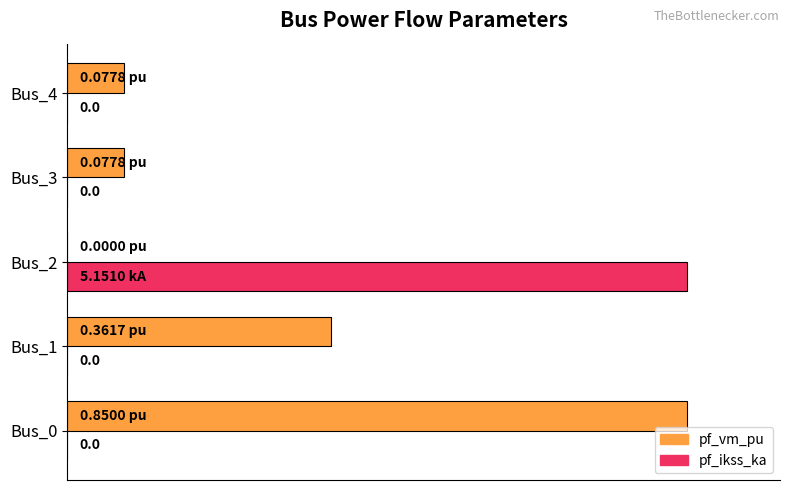

Which series has the largest range (max minus min)?

pf_vm_pu